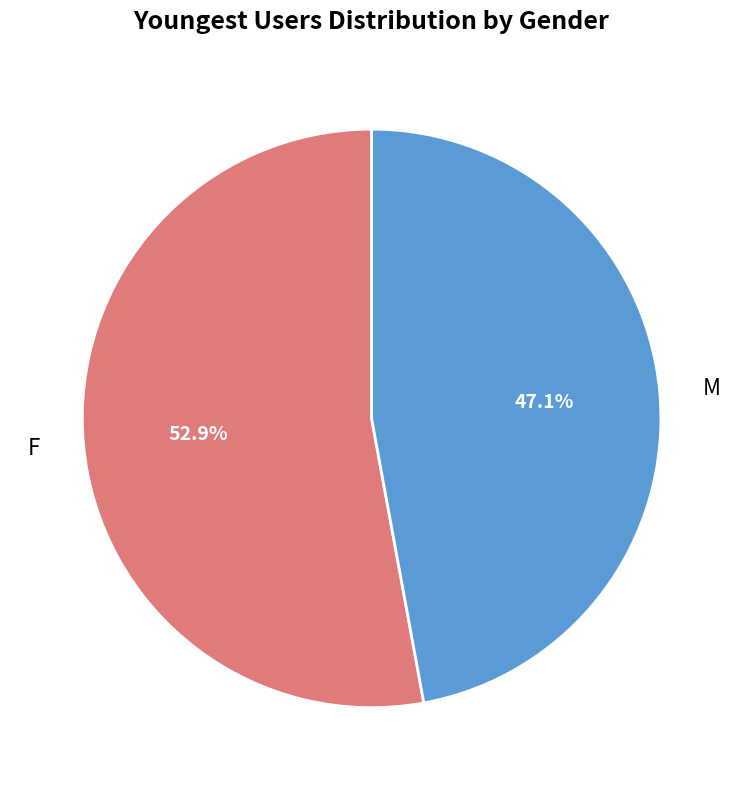

What percentage is the F slice, to the nearest percent?

53%